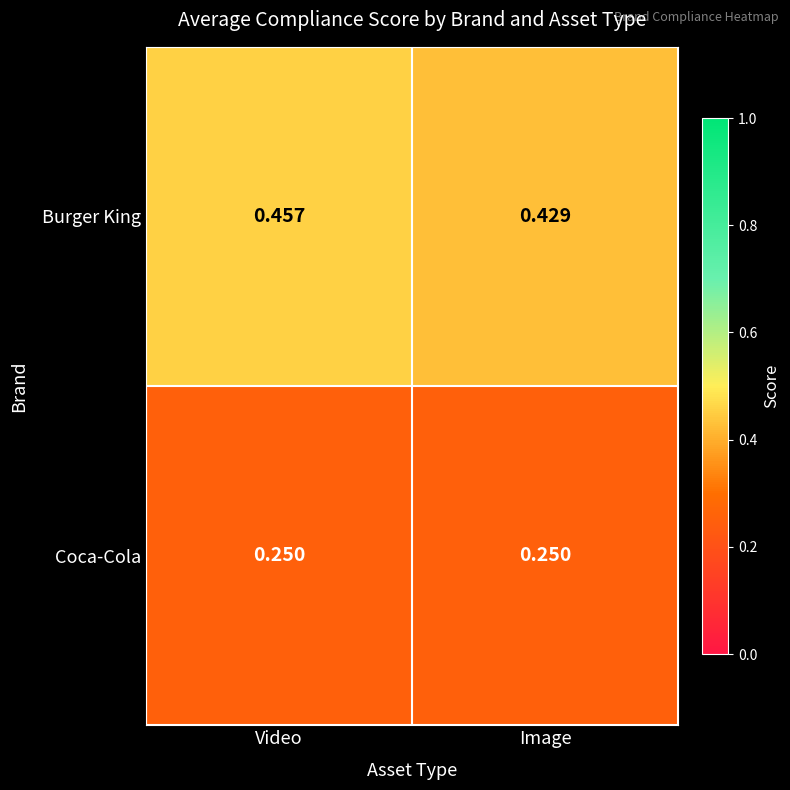

Which series changed the most between Video and Image?

Burger King